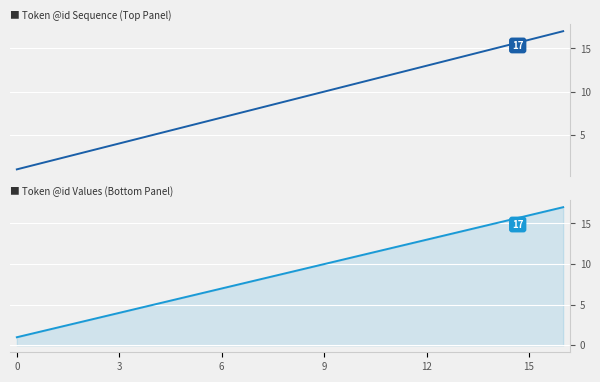

What is the sum of all @id values?

153